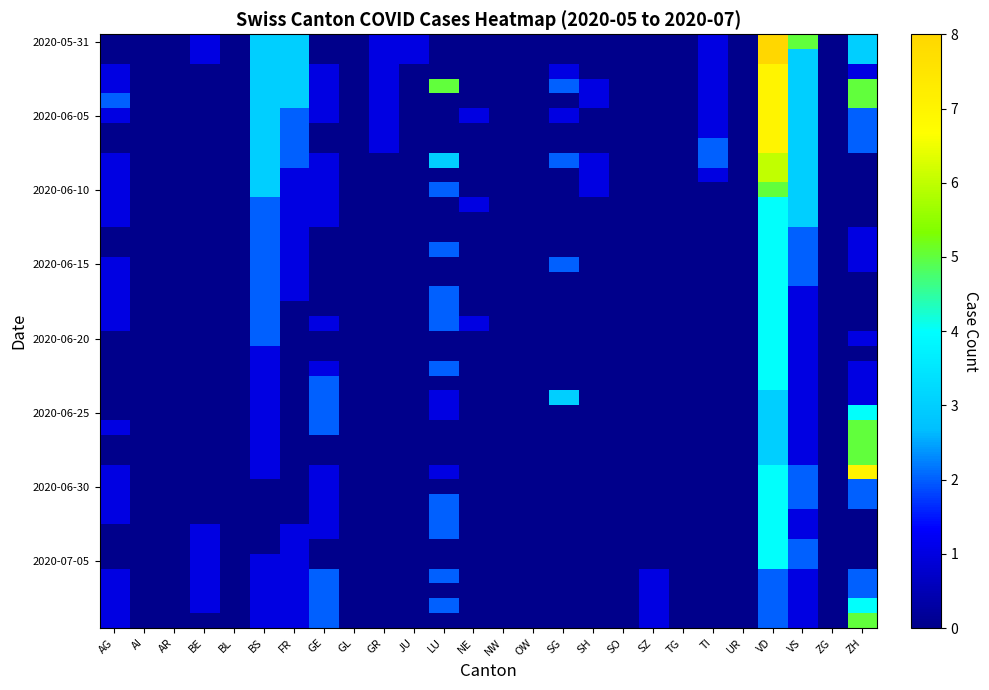

Which has a higher value, BL or VD?

VD